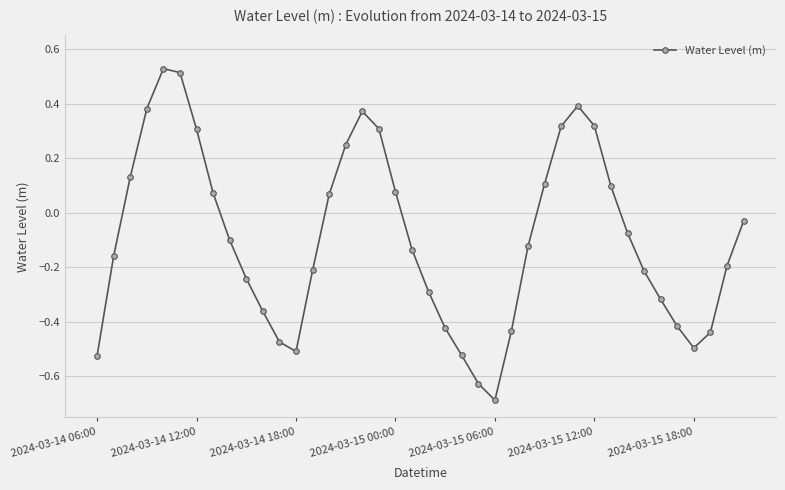

True or false: the data has more than 1 interior local peaks.

True